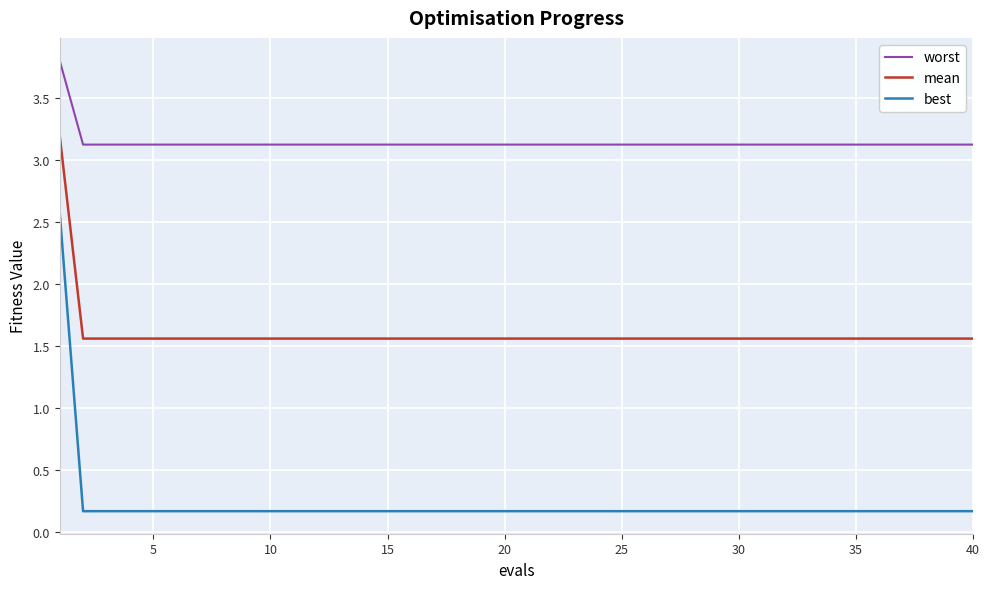

Does the chart display data point markers on the line(s)?

No